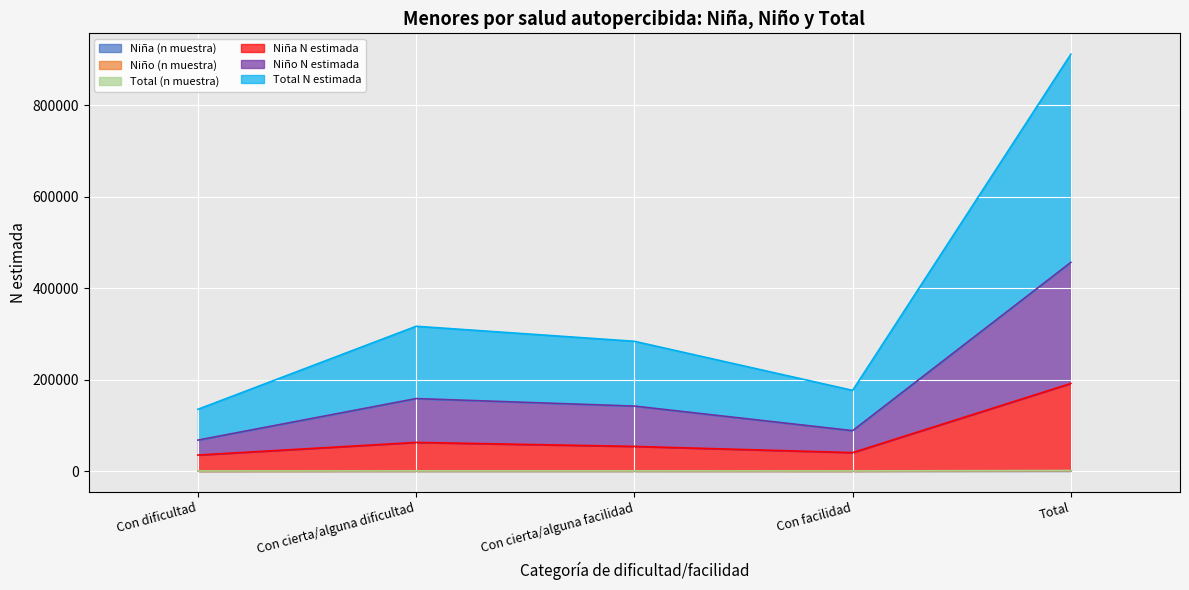

What is the greatest value displayed?

911502